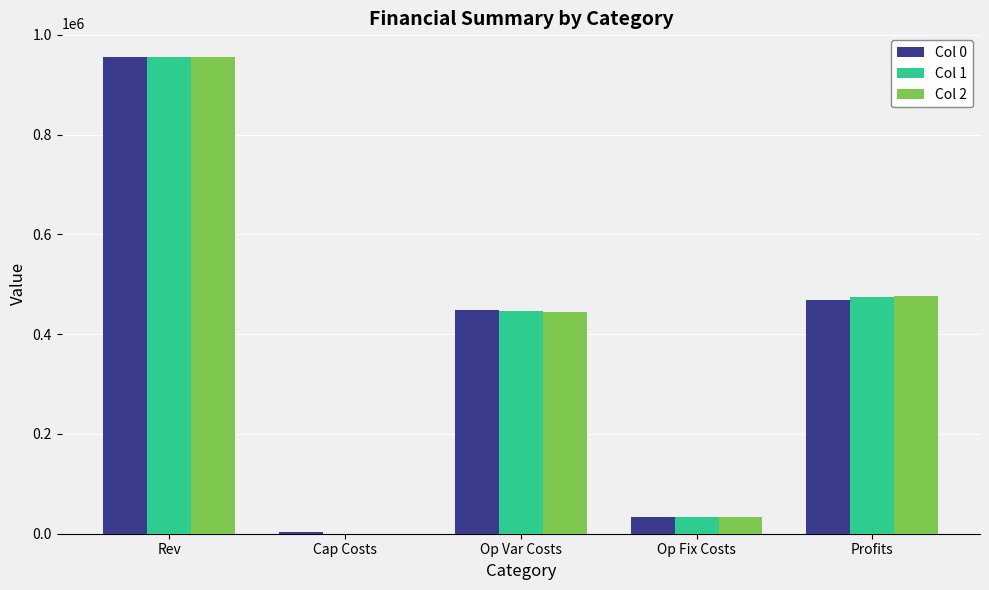

Are the bars grouped side by side (vs. stacked)?

Yes